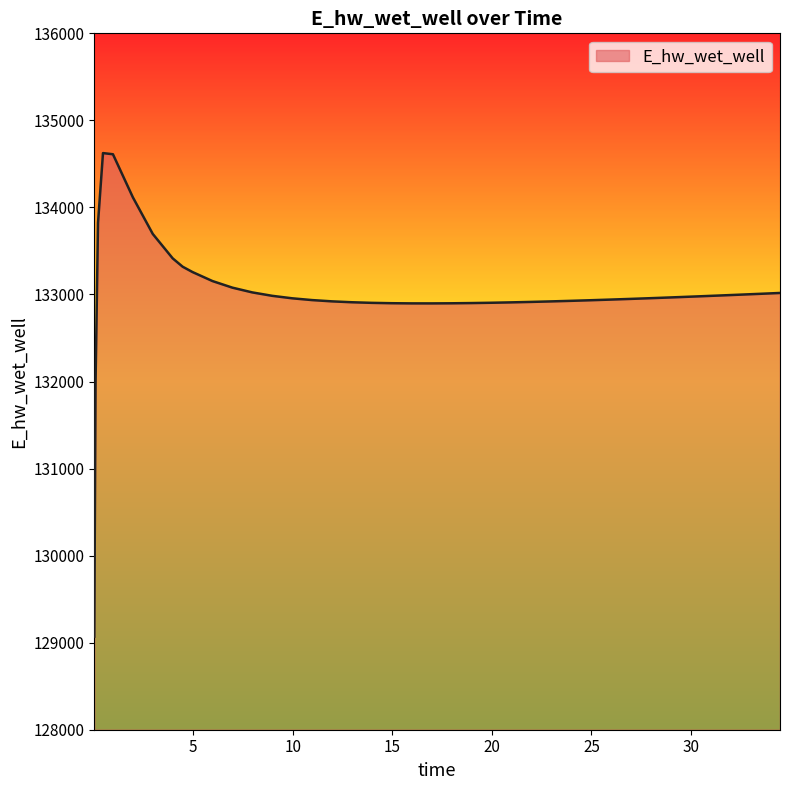

What is the greatest value displayed?

134624.2